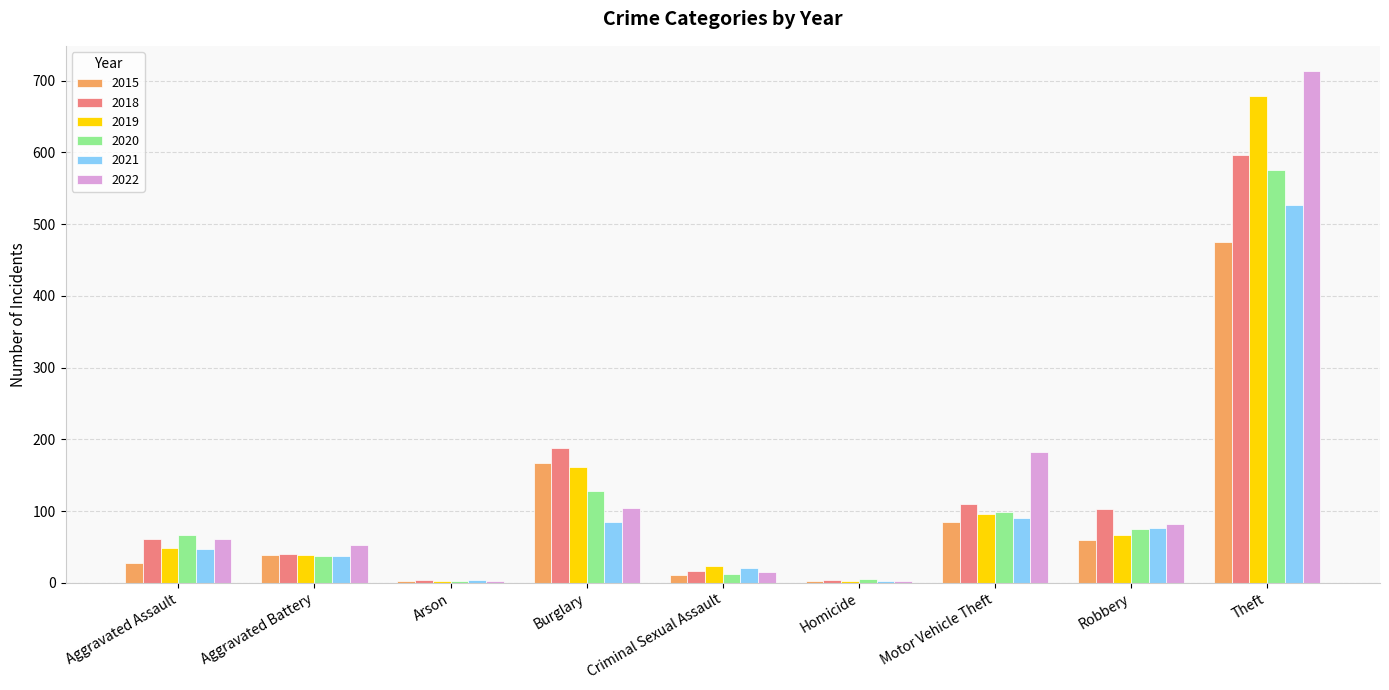

Is the value of 2022 at Burglary greater than the value of 2020 at Arson?

Yes